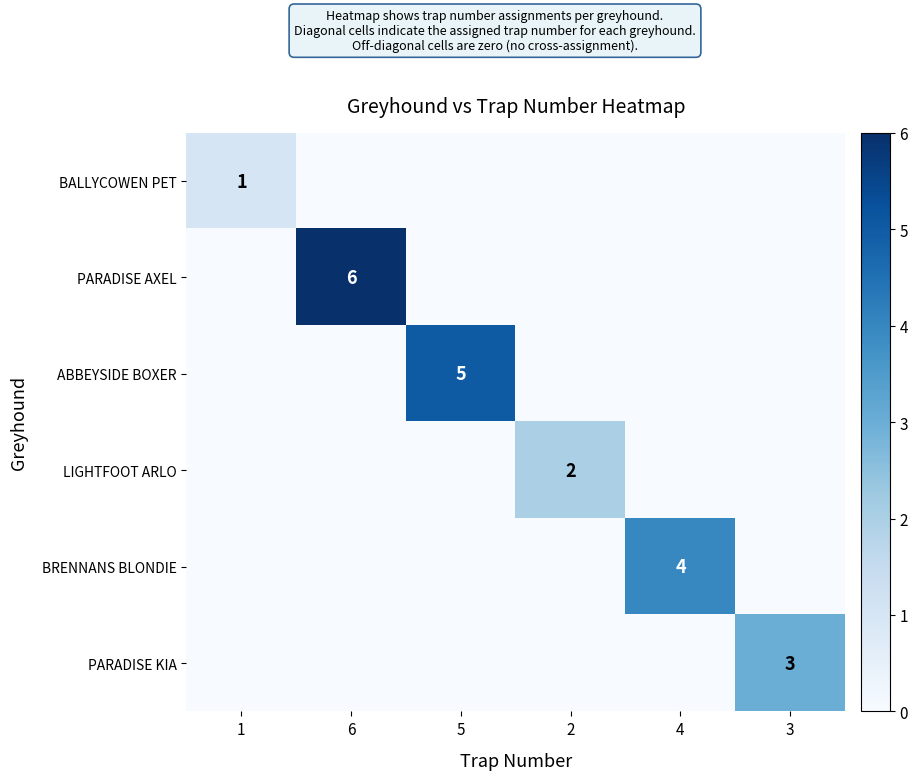

Is the value of LIGHTFOOT ARLO at 2 greater than the value of ABBEYSIDE BOXER at 5?

No